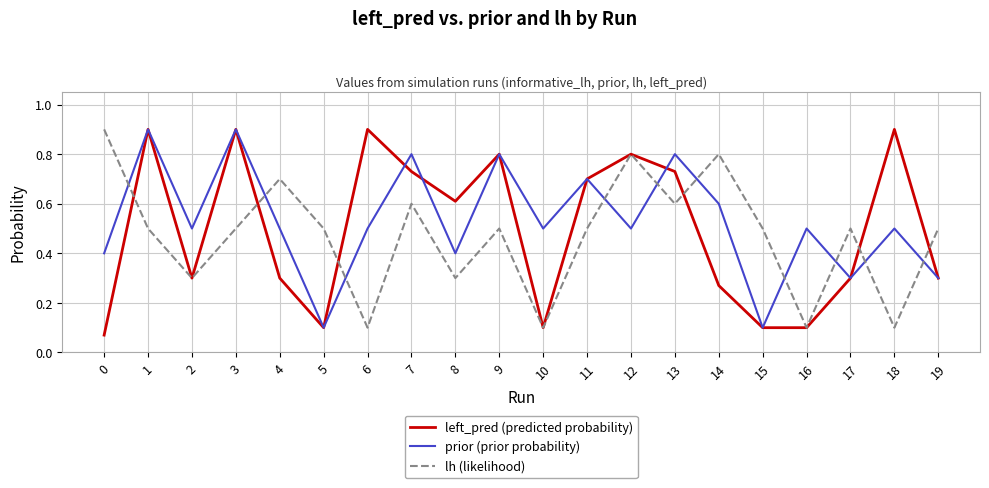

What is the approximate value of lh (likelihood) at 9?

0.5